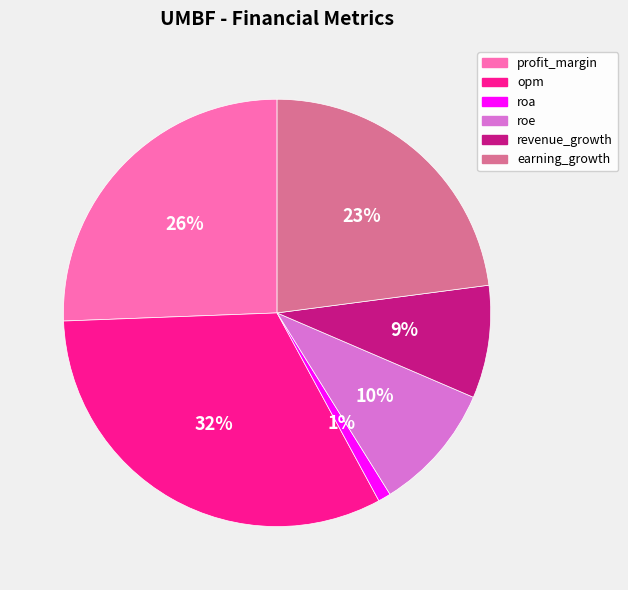

Is it true that roe is 18% of the pie?

False